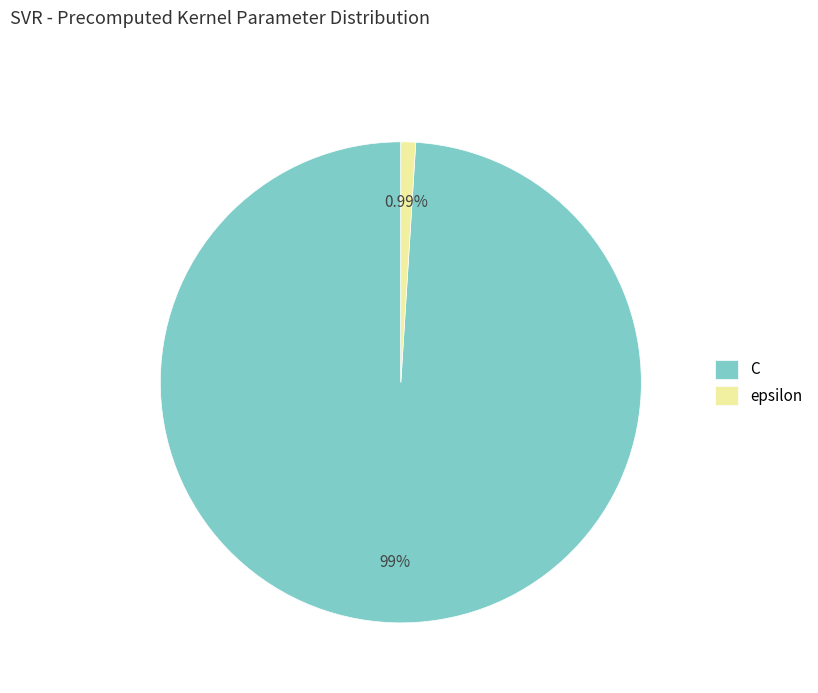

Count the number of slices in the pie.

2